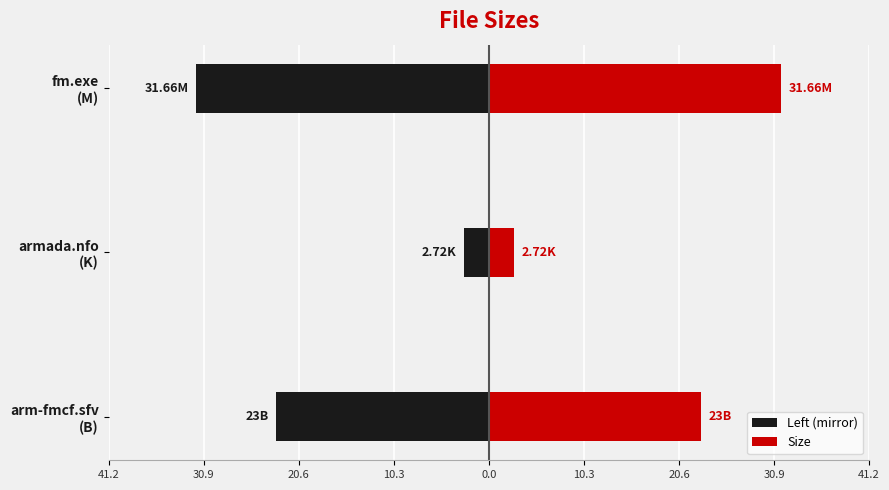

Which series has the largest range (max minus min)?

Left (mirror)